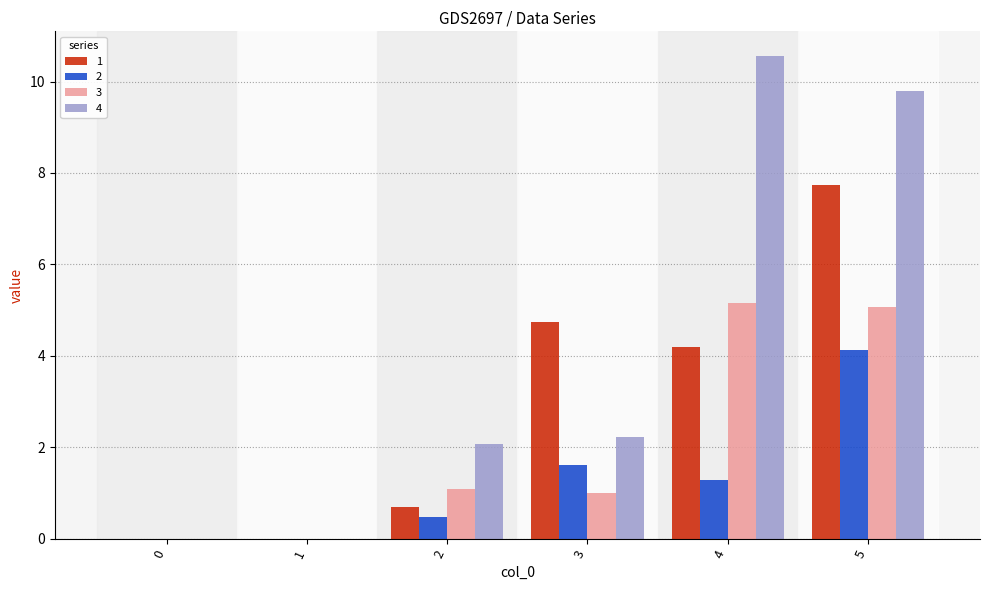

What is the sum of all 1 values?

17.4